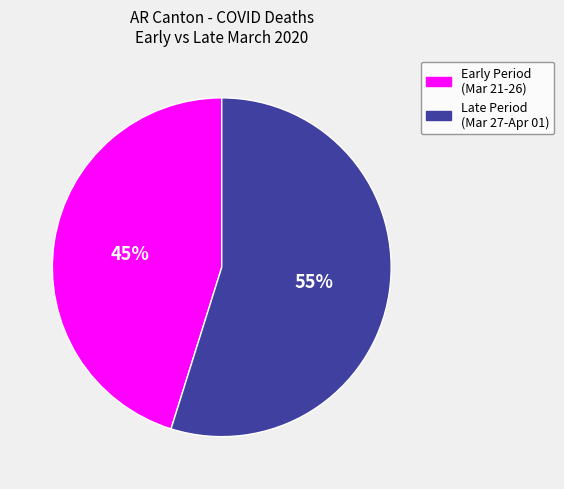

What percentage is the Early Period (Mar 21-26) slice, to the nearest percent?

45%